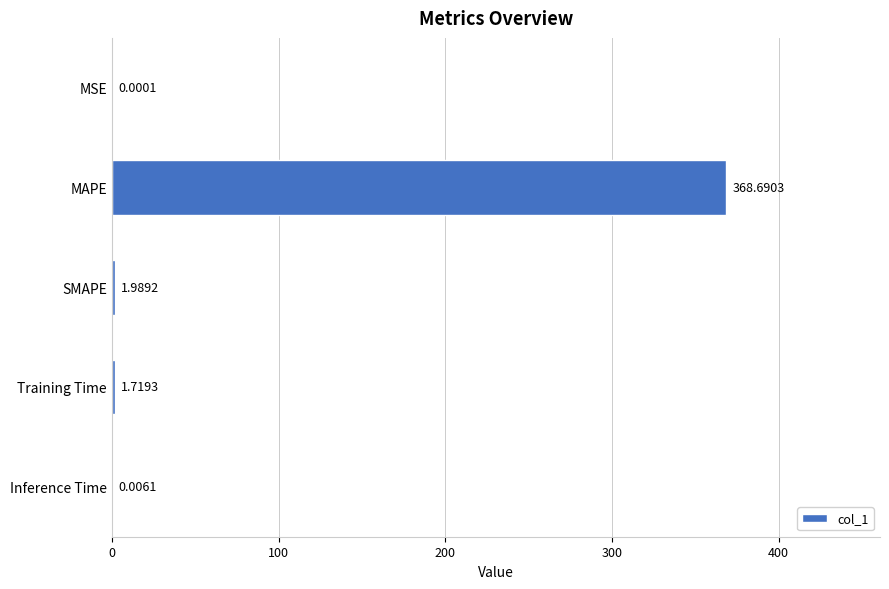

What is the sum of the values at Inference Time and MAPE?

368.7